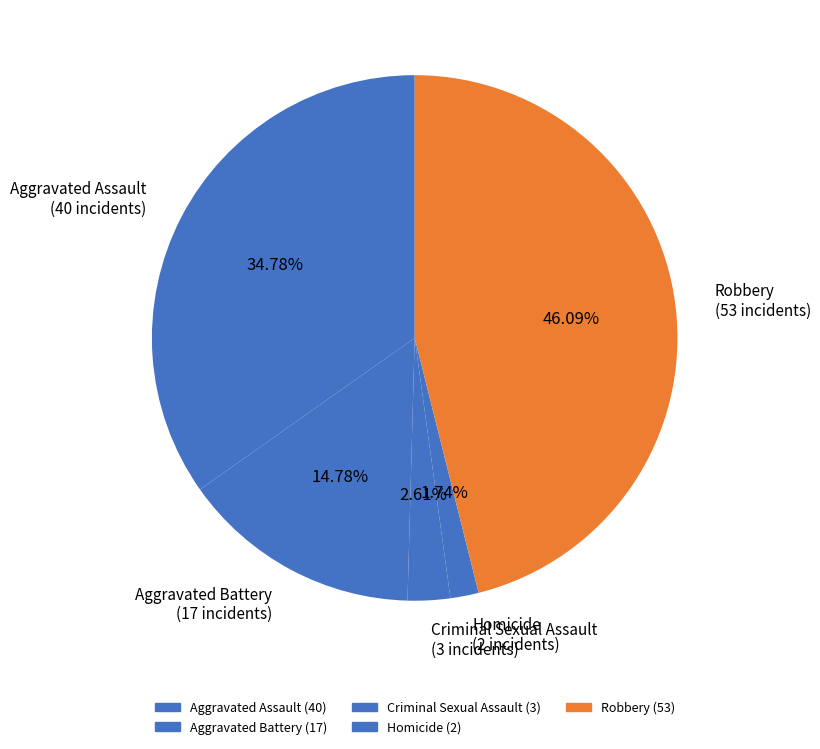

To the nearest percent, what is the difference between the largest and smallest slice percentages?

44%